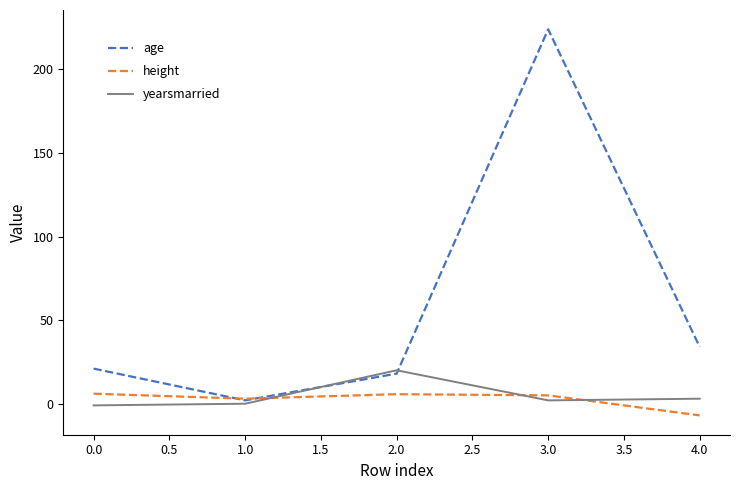

Which series ends up on top after the final intersection of yearsmarried and height?

yearsmarried